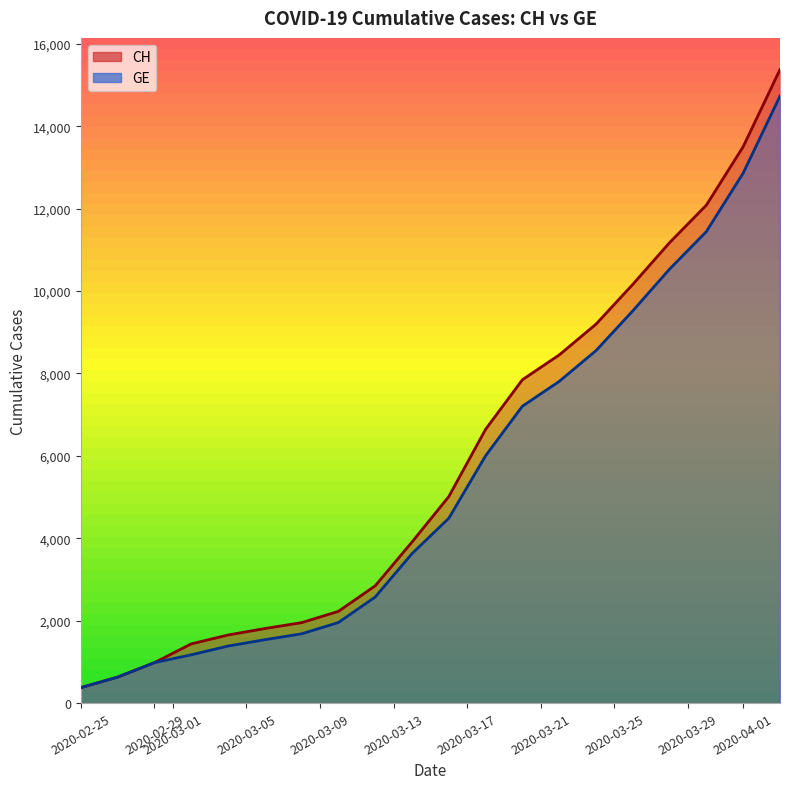

How many series are shown in this chart?

2